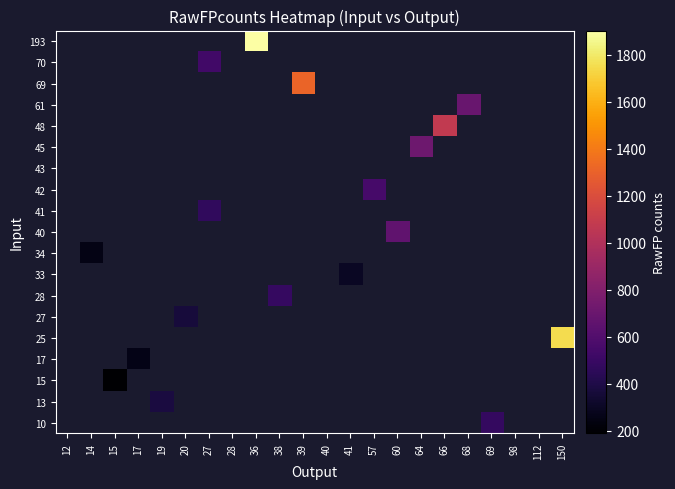

At 19, list the series in order from smallest to largest.

10, 13, 15, 17, 25, 27, 28, 33, 34, 40, 41, 42, 43, 45, 48, 61, 69, 70, 193